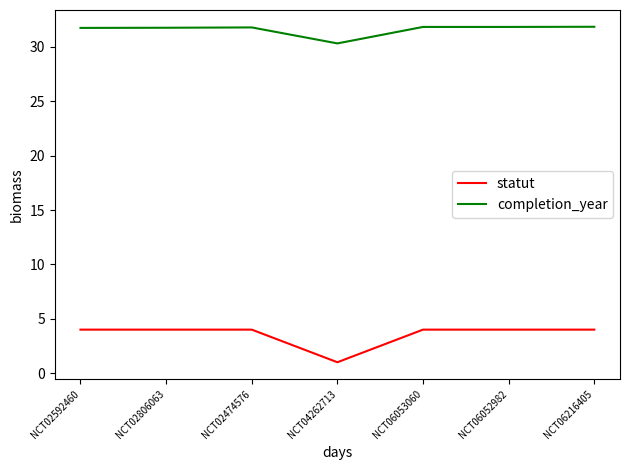

What is the sum of the statut values at NCT06053060 and NCT06052982?

8.0